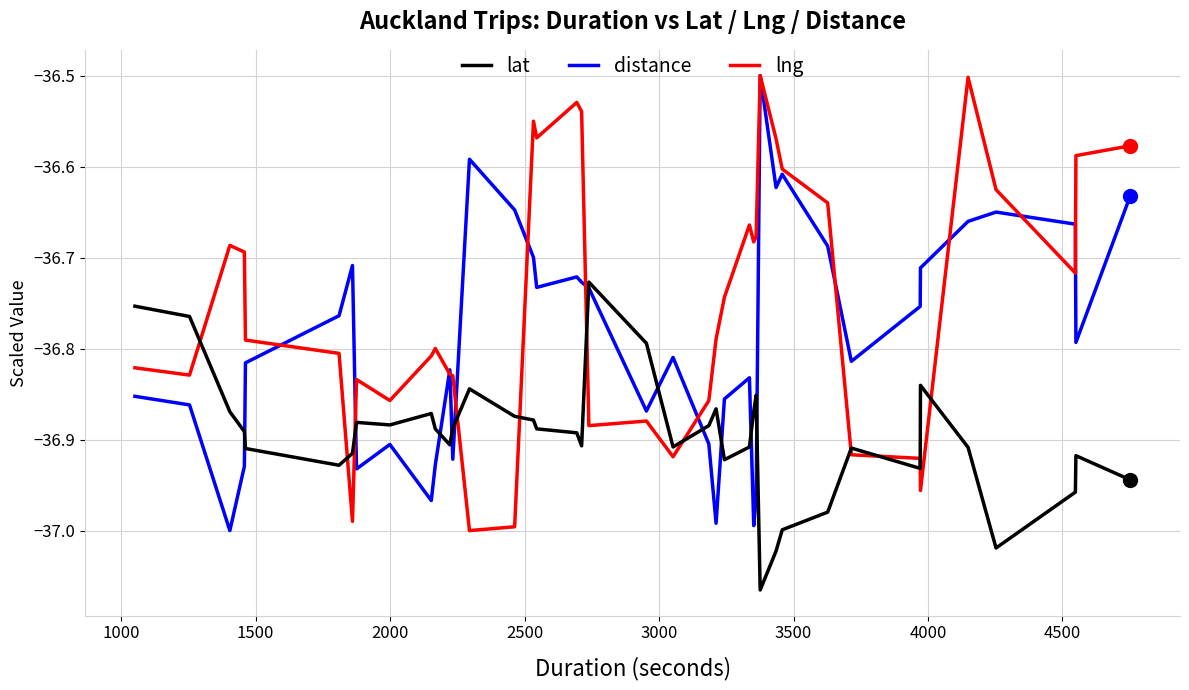

Which series has the largest total across all categories?

lng